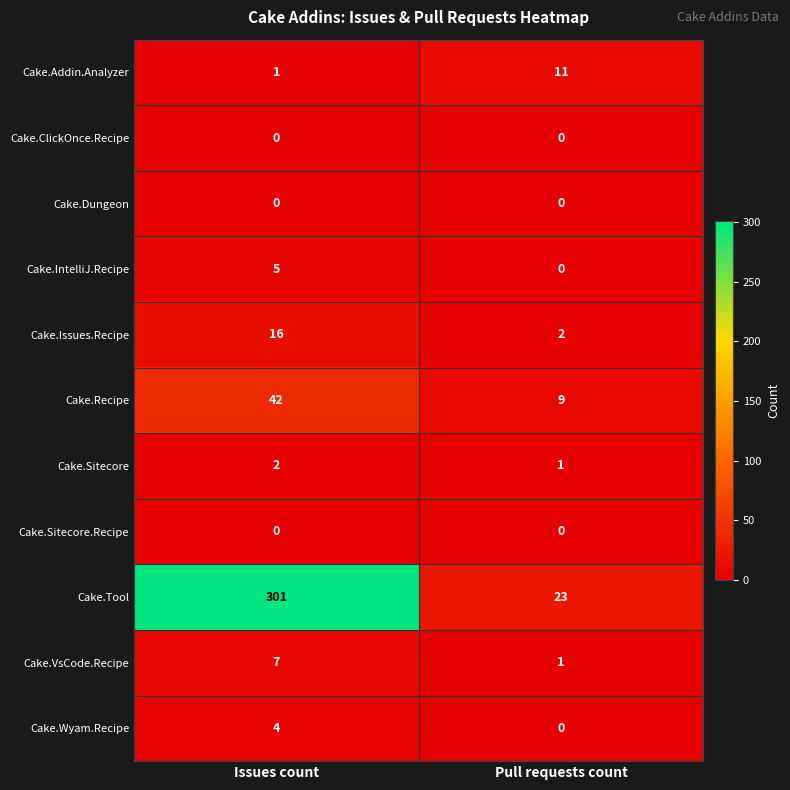

Reading right to left, extract all data points from this chart.

Cake.Addin.Analyzer: 11	1
Cake.ClickOnce.Recipe: 0	0
Cake.Dungeon: 0	0
Cake.IntelliJ.Recipe: 0	5
Cake.Issues.Recipe: 2	16
Cake.Recipe: 9	42
Cake.Sitecore: 1	2
Cake.Sitecore.Recipe: 0	0
Cake.Tool: 23	301
Cake.VsCode.Recipe: 1	7
Cake.Wyam.Recipe: 0	4